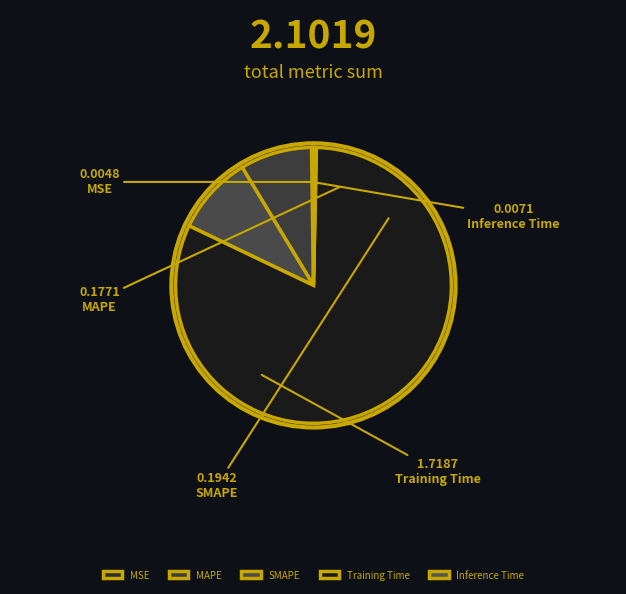

Does Training Time account for over 50% of the chart?

Yes